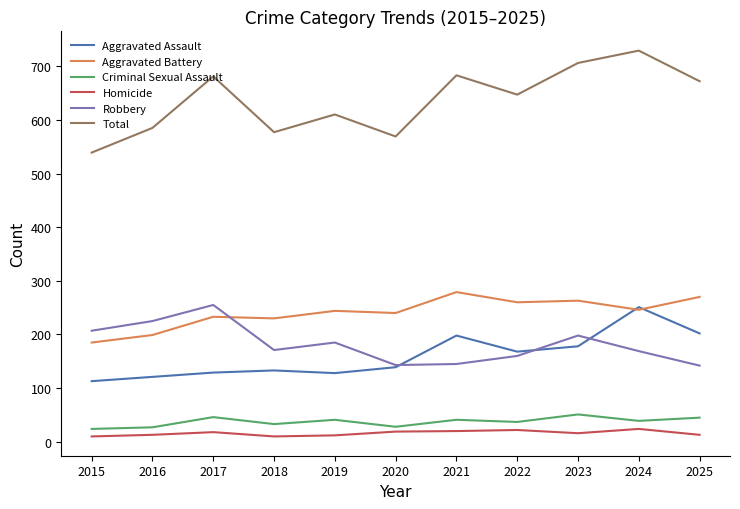

Which series has the largest total across all categories?

Total